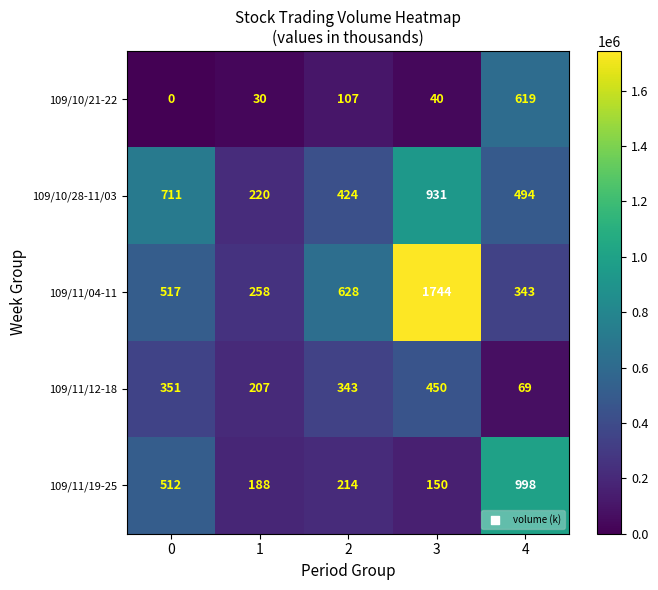

Which series has the largest total across all categories?

109/11/04-11